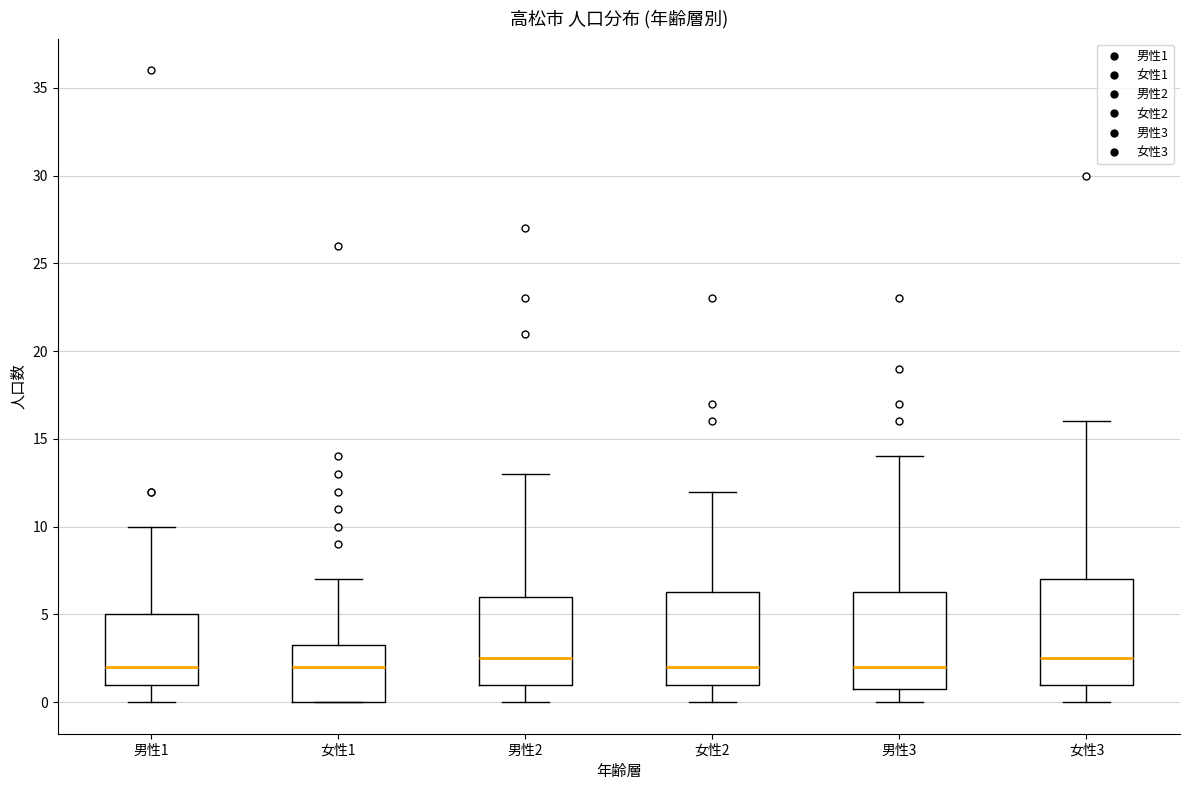

Reading left to right, read every box against the y-axis: the position of its median line, the range the box covers, and the ends of its whiskers. The values are not printed on the chart, so give them approximately, as read against the axis.

男性1: median 2.0, box 1.0 to 5.0, whiskers 0.0 to 10.0
女性1: median 2.0, box 0.0 to 3.5, whiskers 0.0 to 7.0
男性2: median 2.5, box 1.0 to 6.0, whiskers 0.0 to 13.0
女性2: median 2.0, box 1.0 to 6.5, whiskers 0.0 to 12.0
男性3: median 2.0, box 1.0 to 6.5, whiskers 0.0 to 14.0
女性3: median 2.5, box 1.0 to 7.0, whiskers 0.0 to 16.0